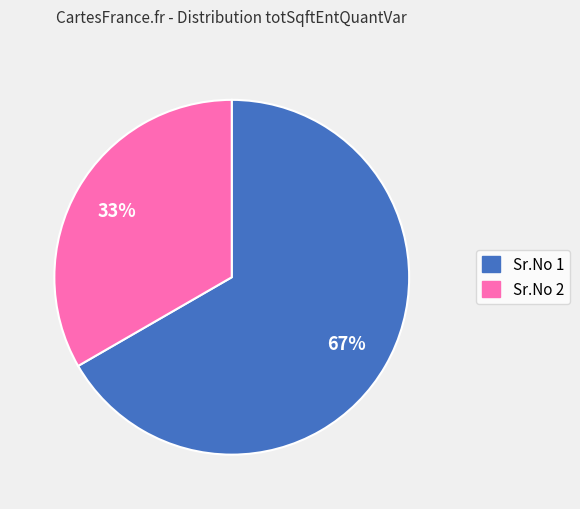

To the nearest percent, what is the average slice percentage?

50%